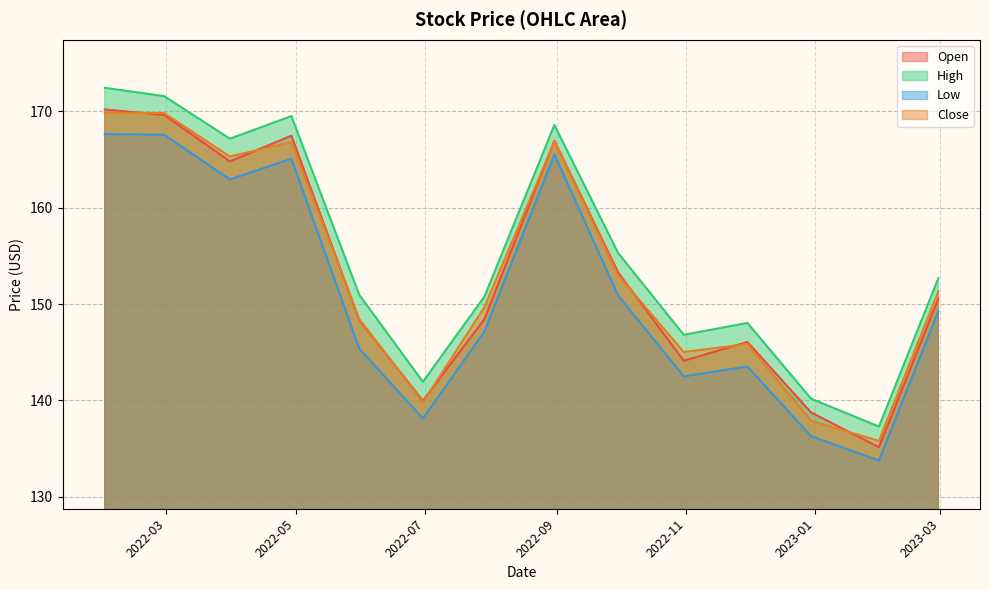

What are all the series names shown in the legend?

Open, High, Low, Close